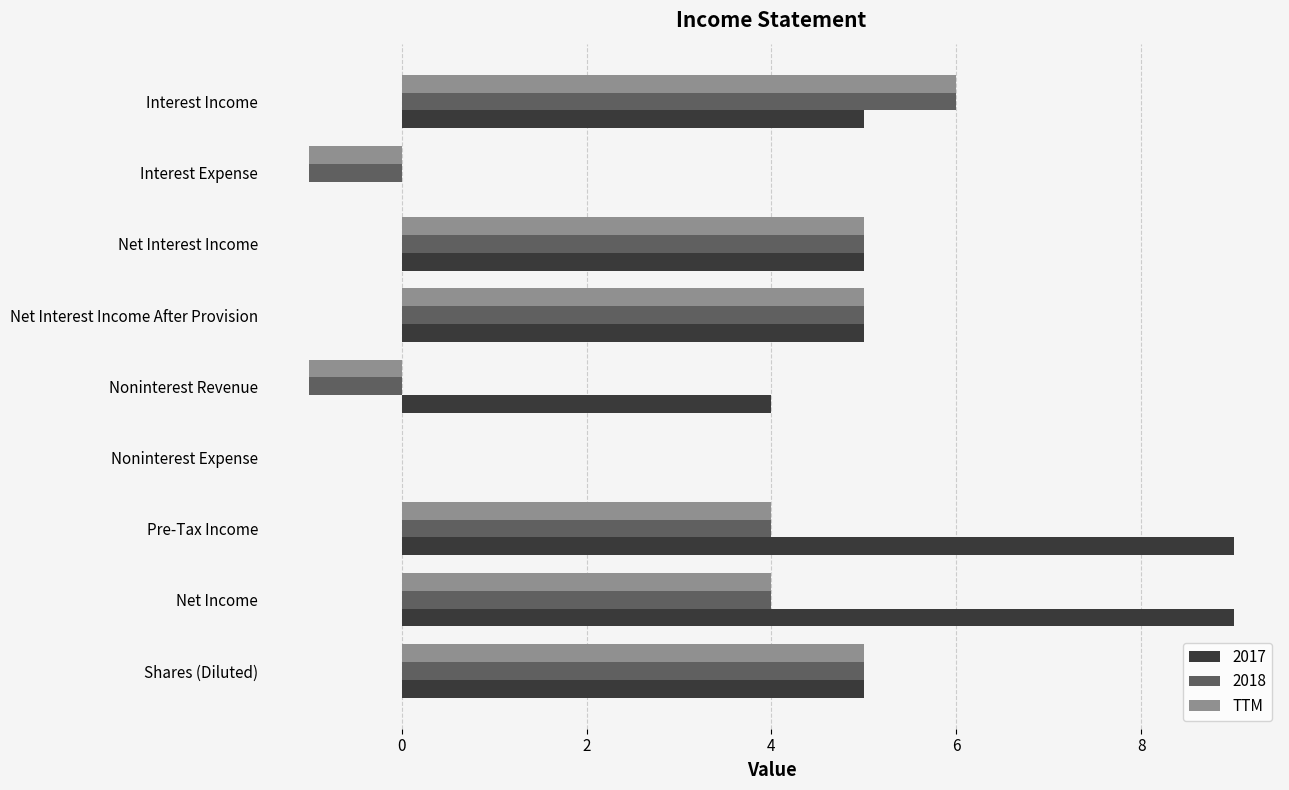

Between Net Income and Shares (Diluted), which series saw the biggest shift?

2017